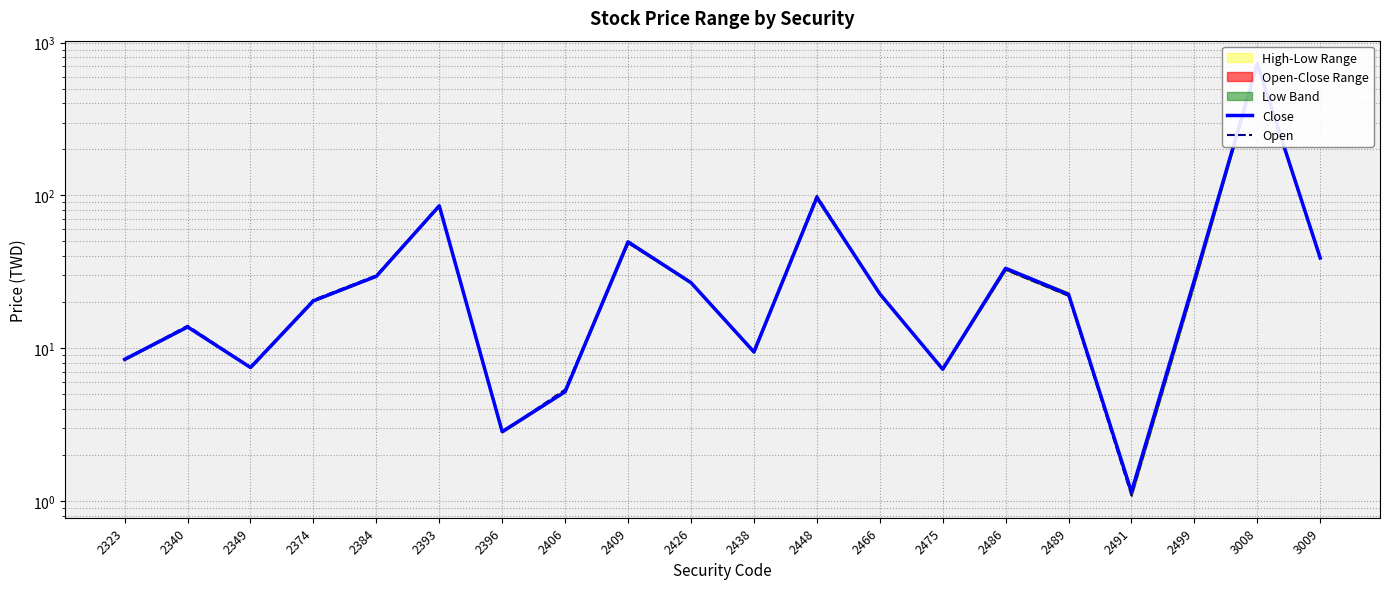

At which label is Close closest to 362?

2448